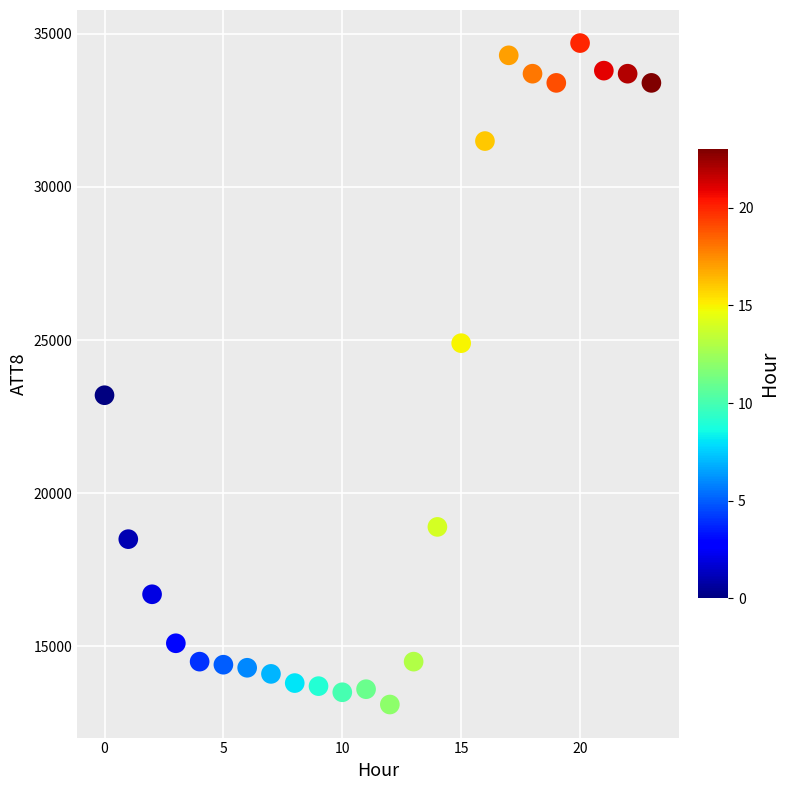

What Y value in the scatter plot is closest to 23900?

23200